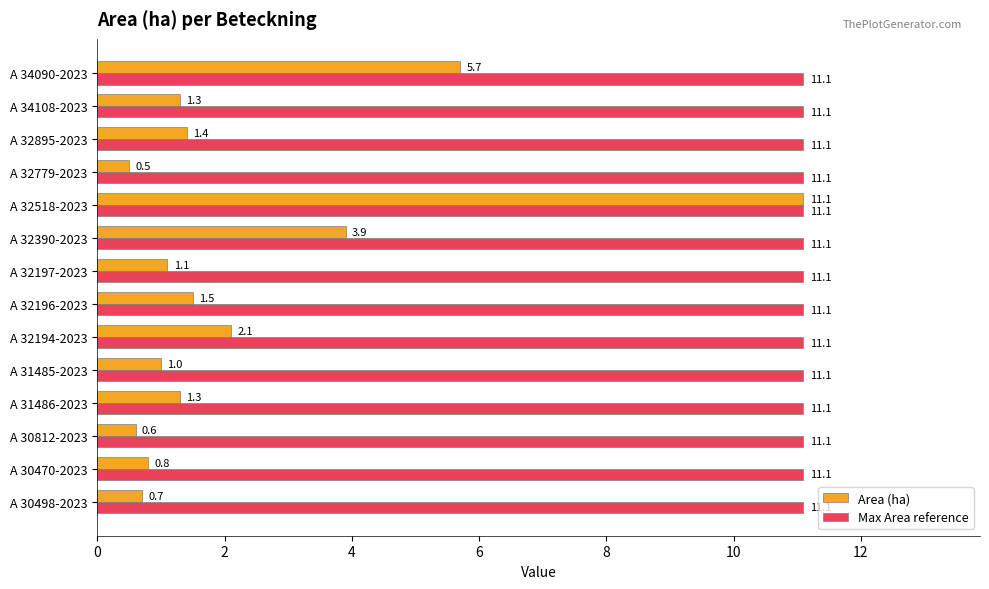

At which label is Area (ha) closest to 5?

A 34090-2023